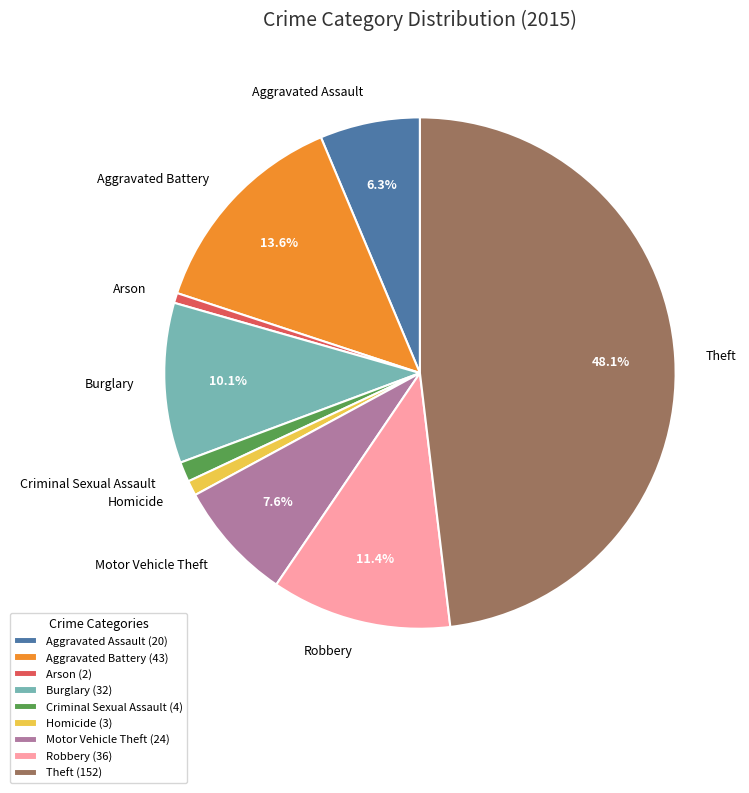

Does Arson account for over 50% of the chart?

No